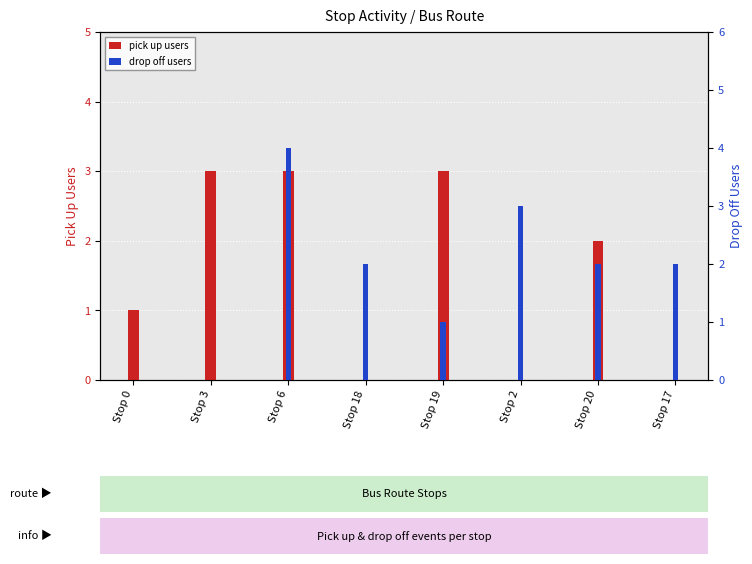

At Stop 2, list the series in order from smallest to largest.

pick up users, drop off users